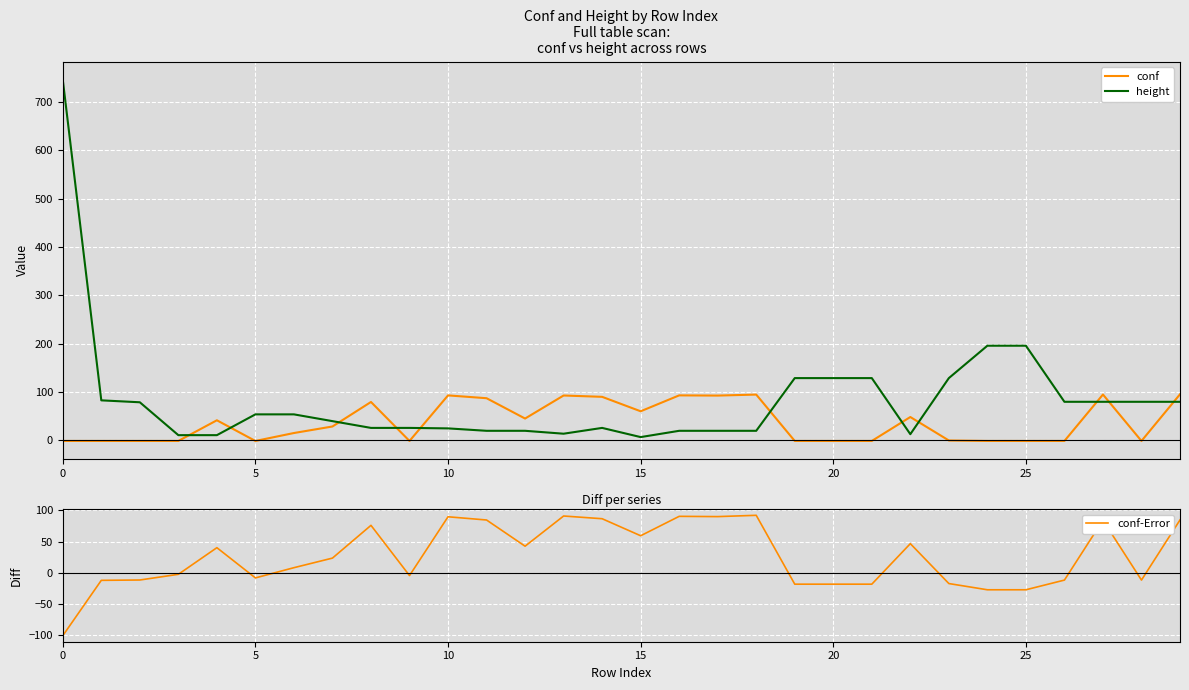

What is the difference between the conf values at 17 and 14?

2.6